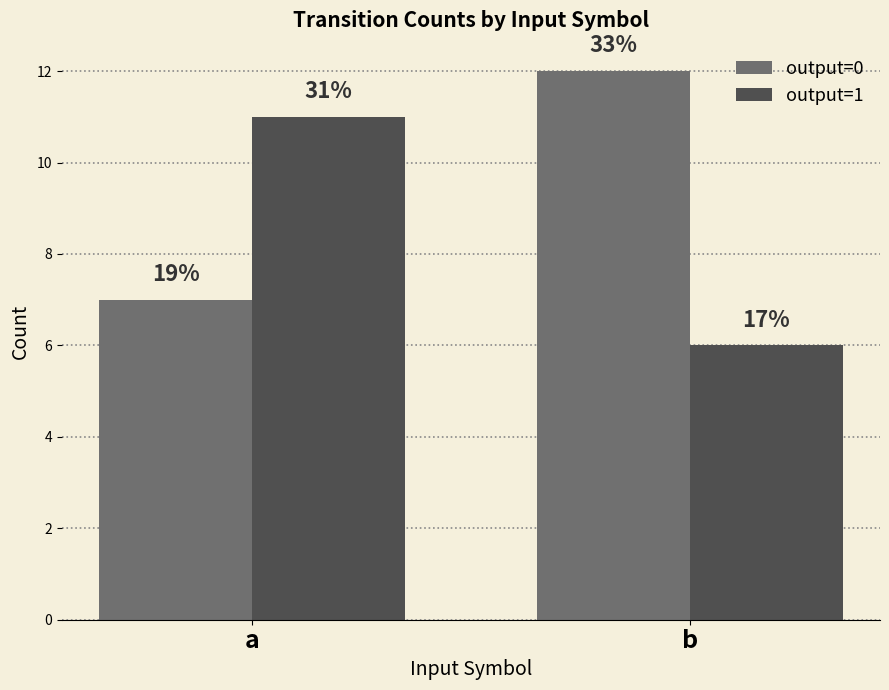

What is the minimum value shown in the chart?

6